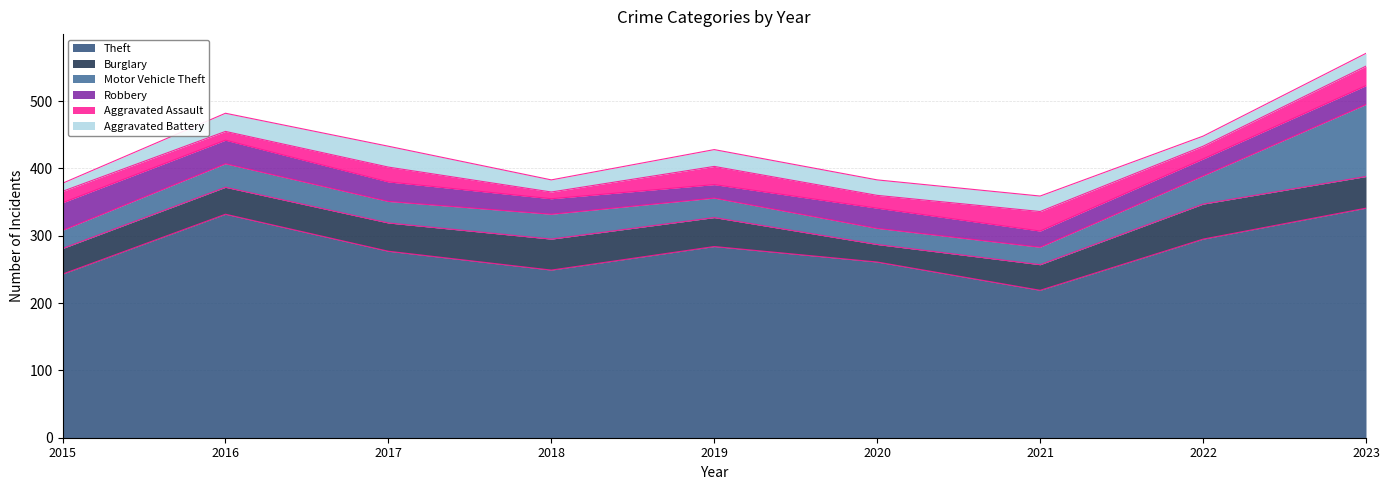

Where is the first local maximum for Theft?

2016